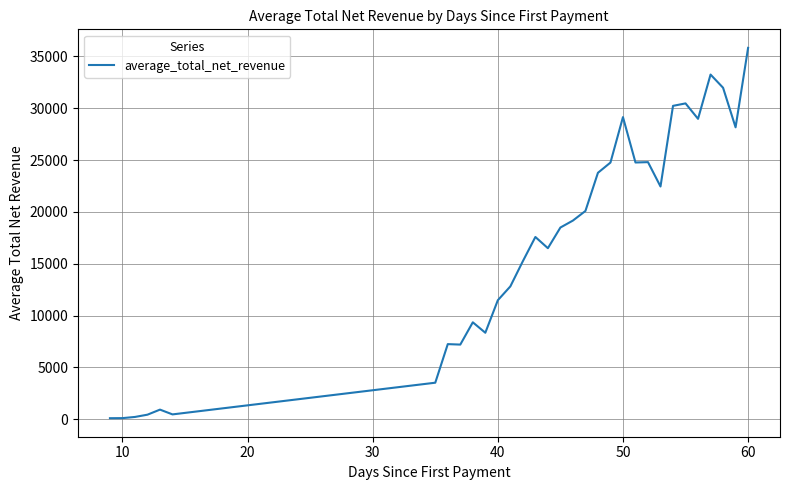

What is the maximum value shown in the chart?

35829.6